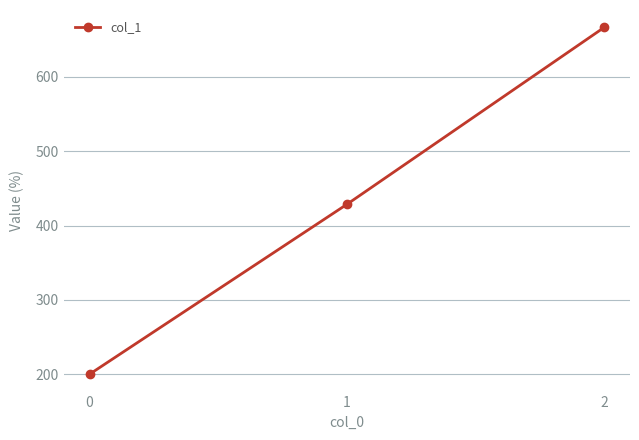

How many lines are shown in the chart?

1